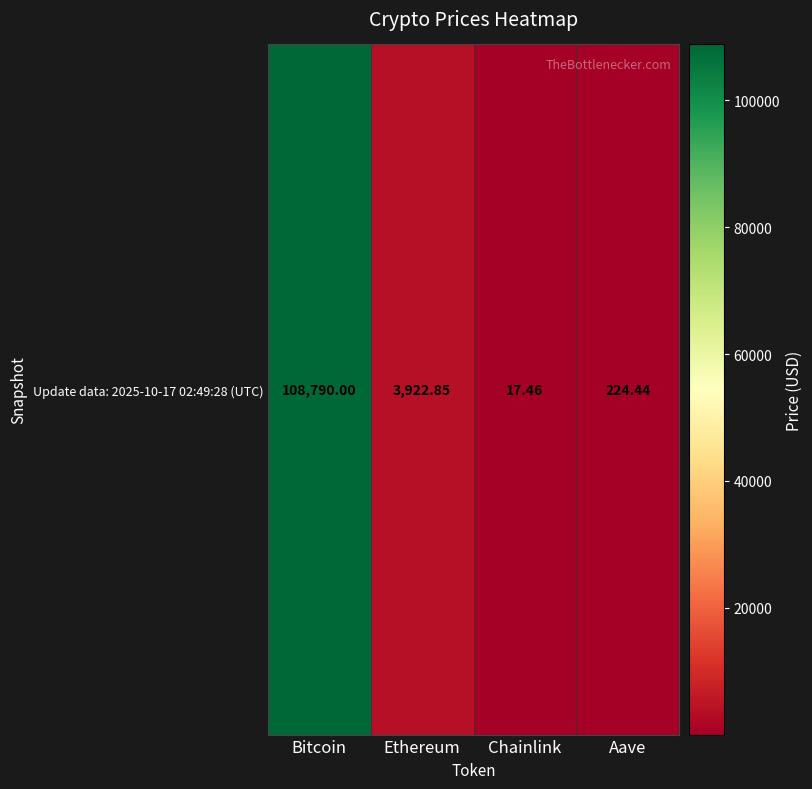

What is the average value?

28238.7